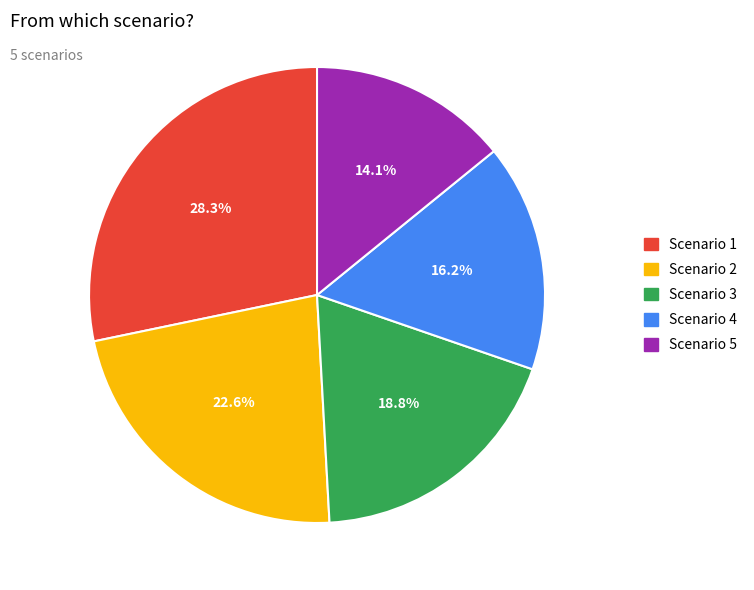

Which has a higher value, Scenario 3 or Scenario 2?

Scenario 2